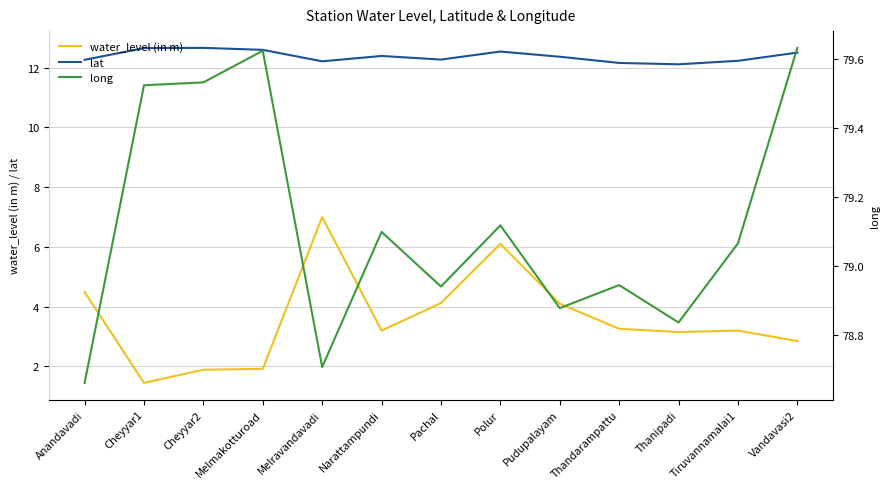

What are all the series names shown in the legend?

water_level (in m), lat, long